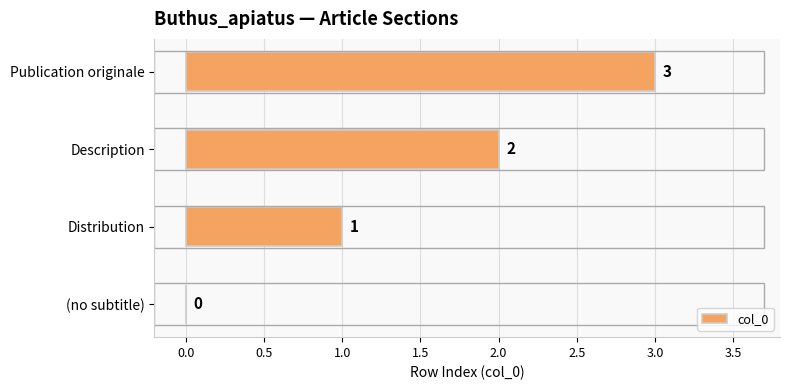

What is the sum of all values?

6